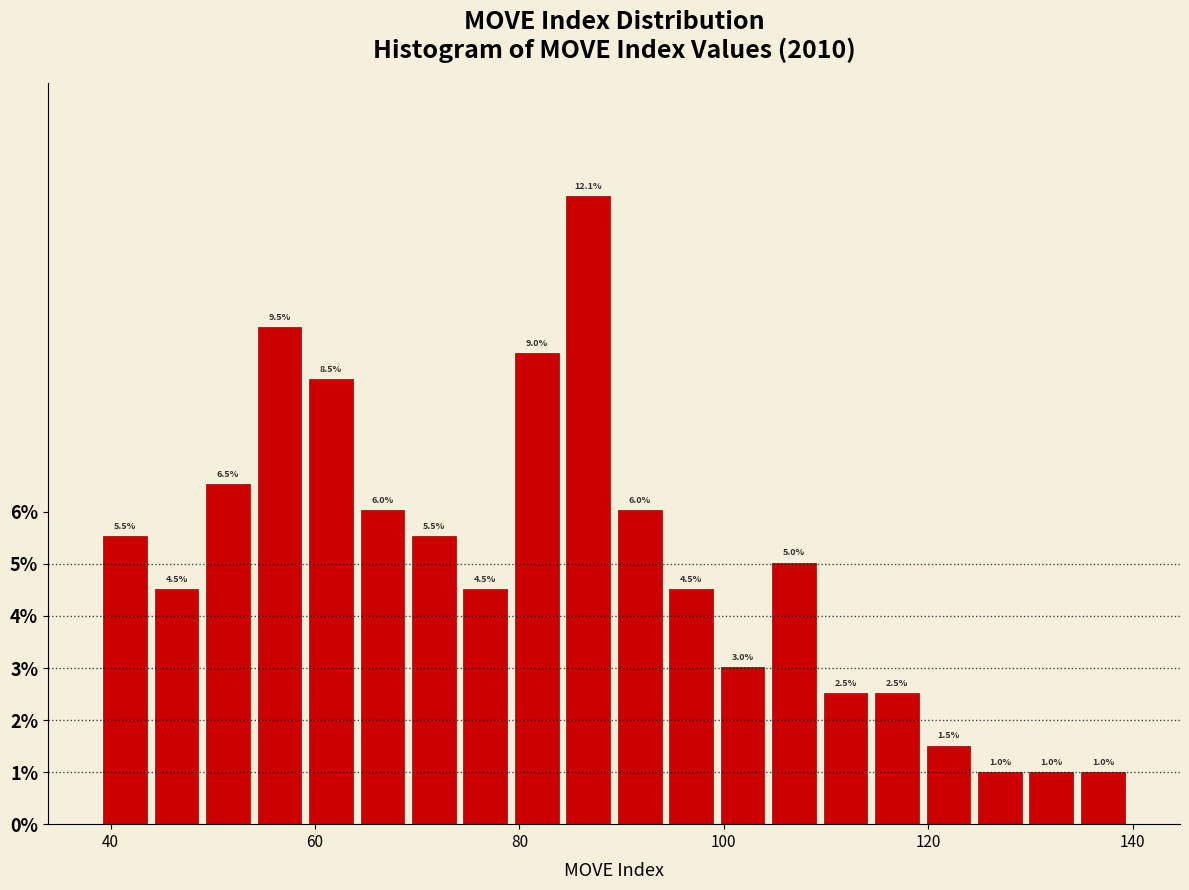

Read against the x-axis, roughly where is the centre of the tallest bar?

86